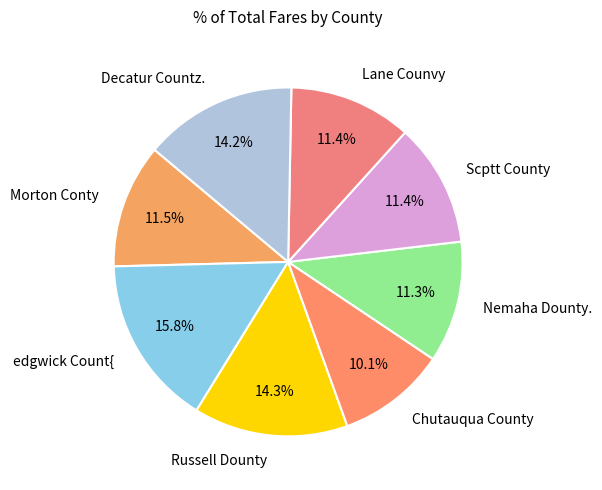

Approximately how many times larger is the value at Morton Conty compared to Lane Counvy?

1.0